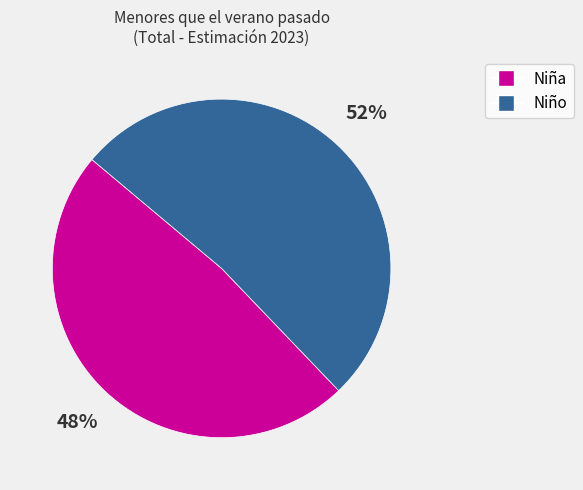

How many slices are in this pie chart?

2